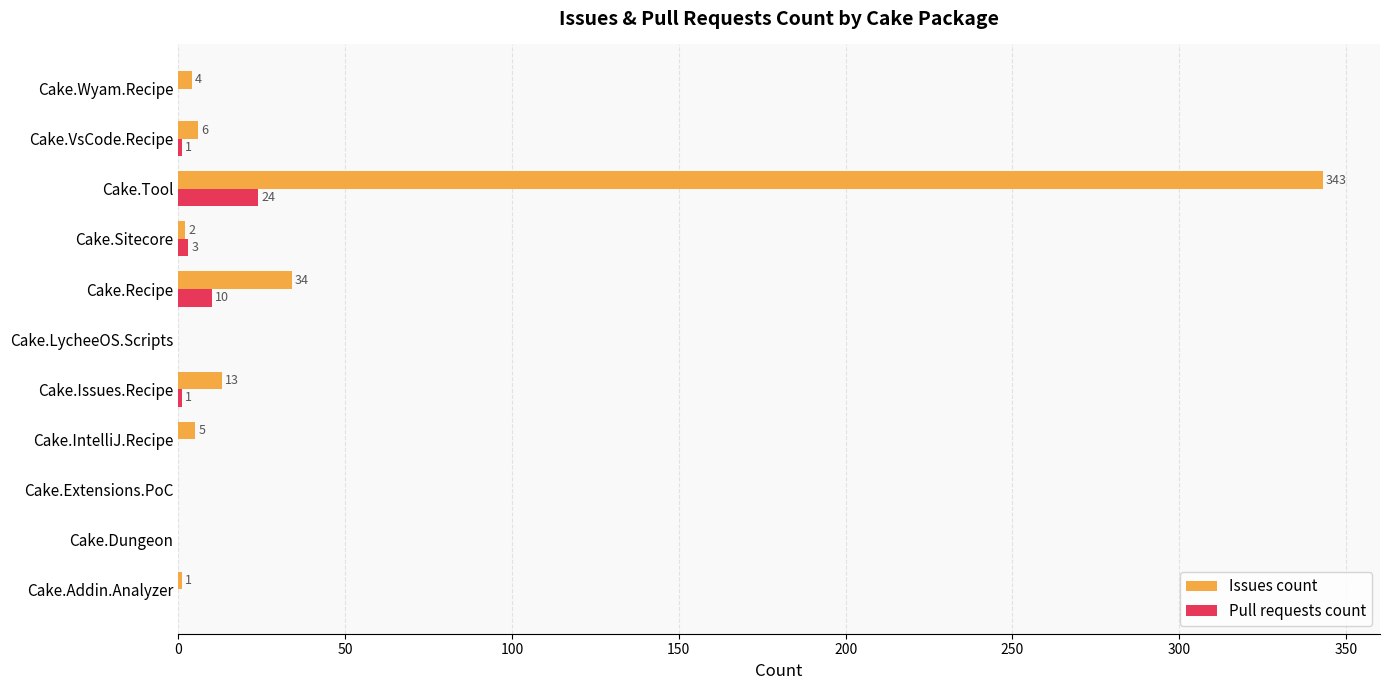

True or false: Pull requests count has a value of 13 at Cake.LycheeOS.Scripts.

False